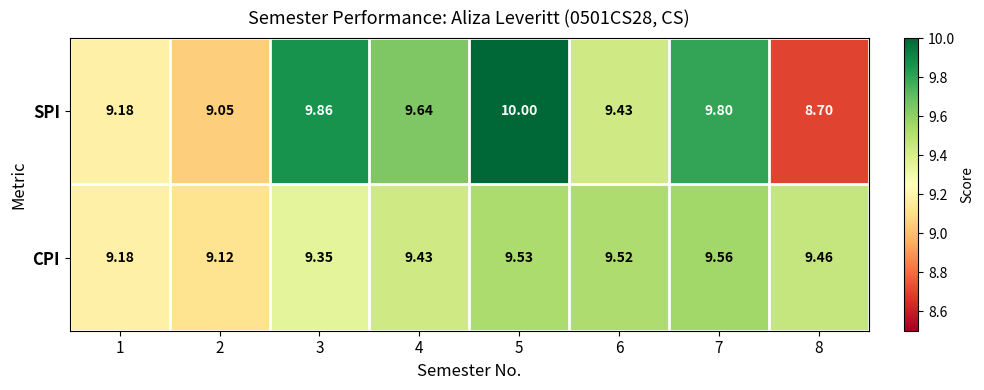

Which series changed the most between 6 and 7?

SPI